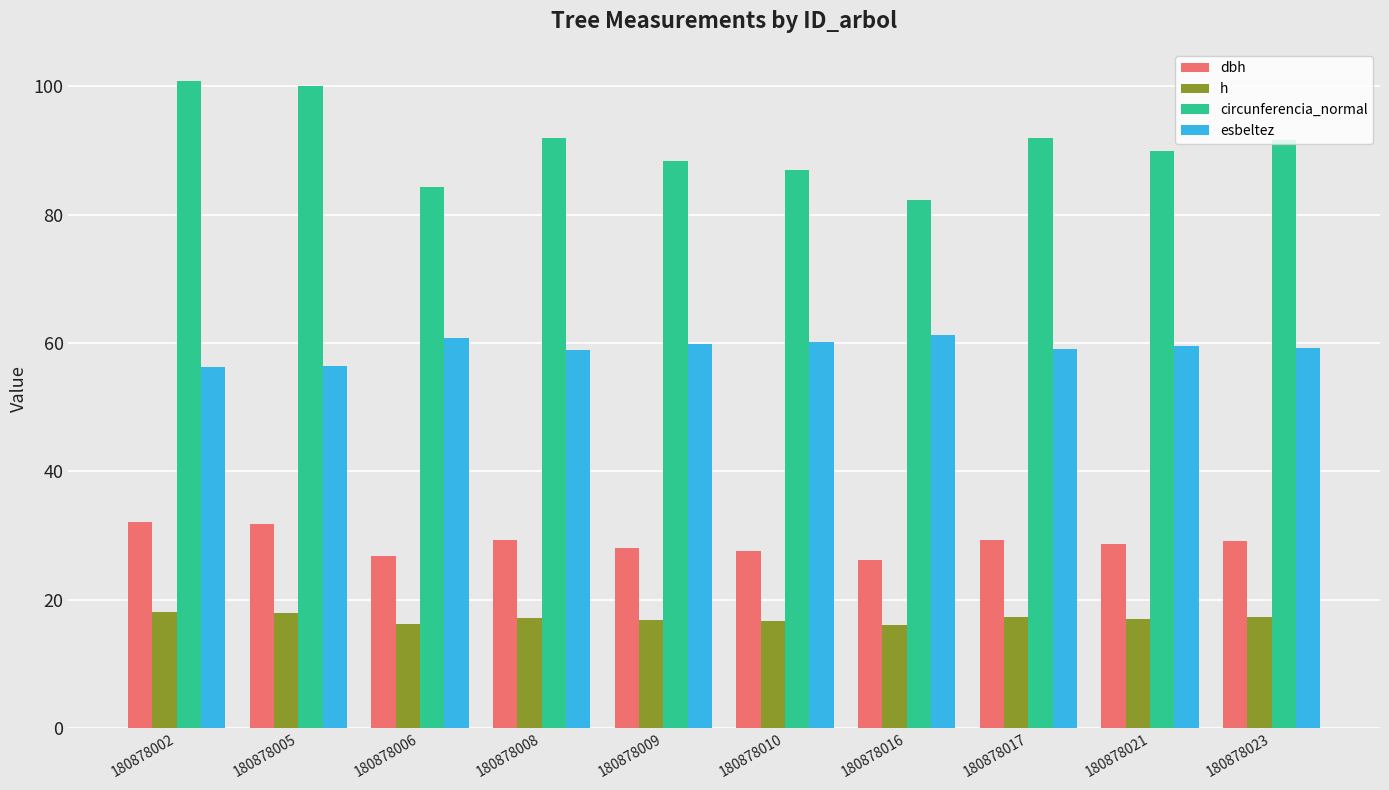

List the series in order of their peak value, lowest first.

h, dbh, esbeltez, circunferencia_normal